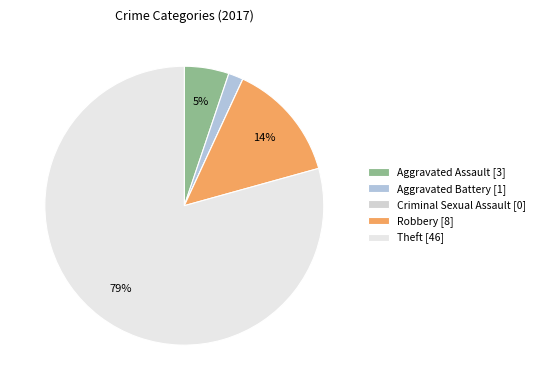

Between Theft and Aggravated Battery, which is larger?

Theft